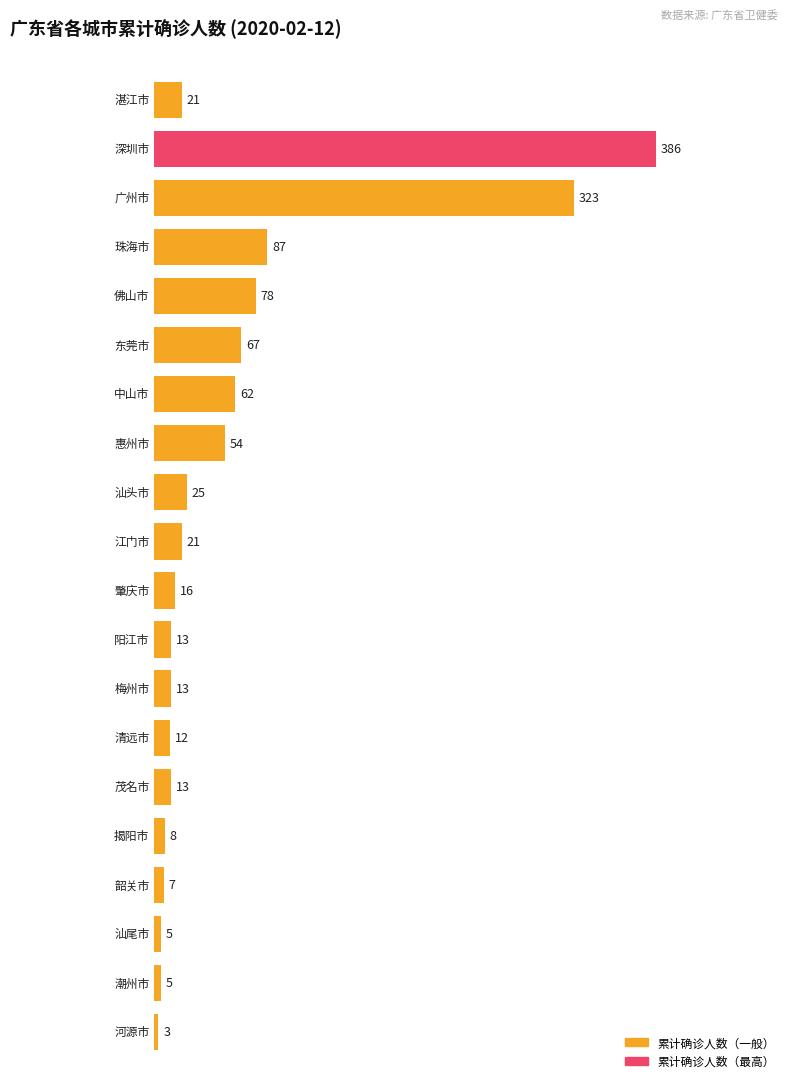

Rank the categories by value from lowest to highest.

河源市, 汕尾市, 潮州市, 韶关市, 揭阳市, 清远市, 阳江市, 梅州市, 茂名市, 肇庆市, 湛江市, 江门市, 汕头市, 惠州市, 中山市, 东莞市, 佛山市, 珠海市, 广州市, 深圳市